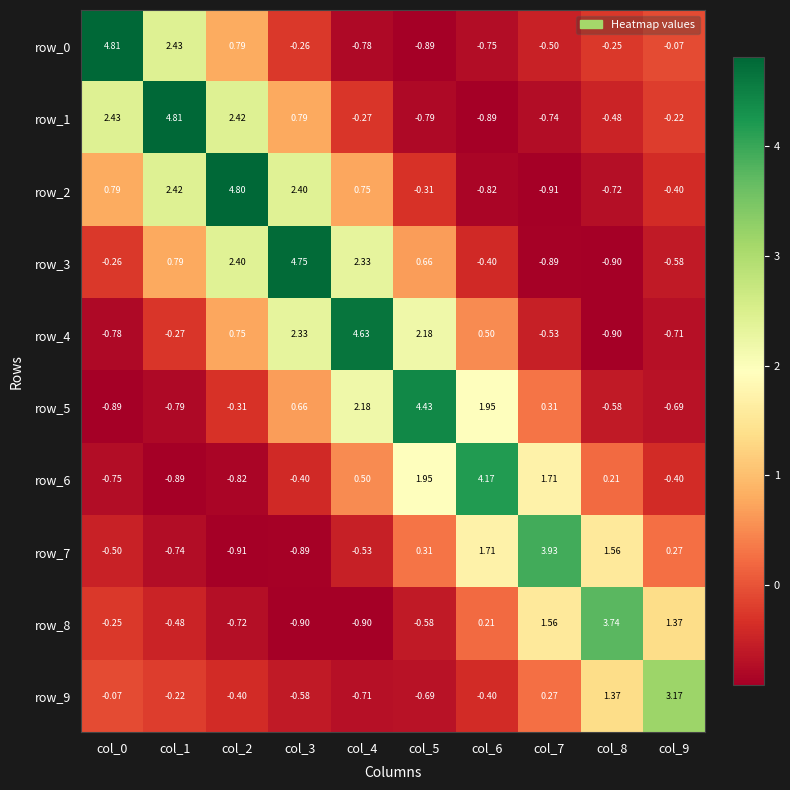

How many series are shown in this chart?

10